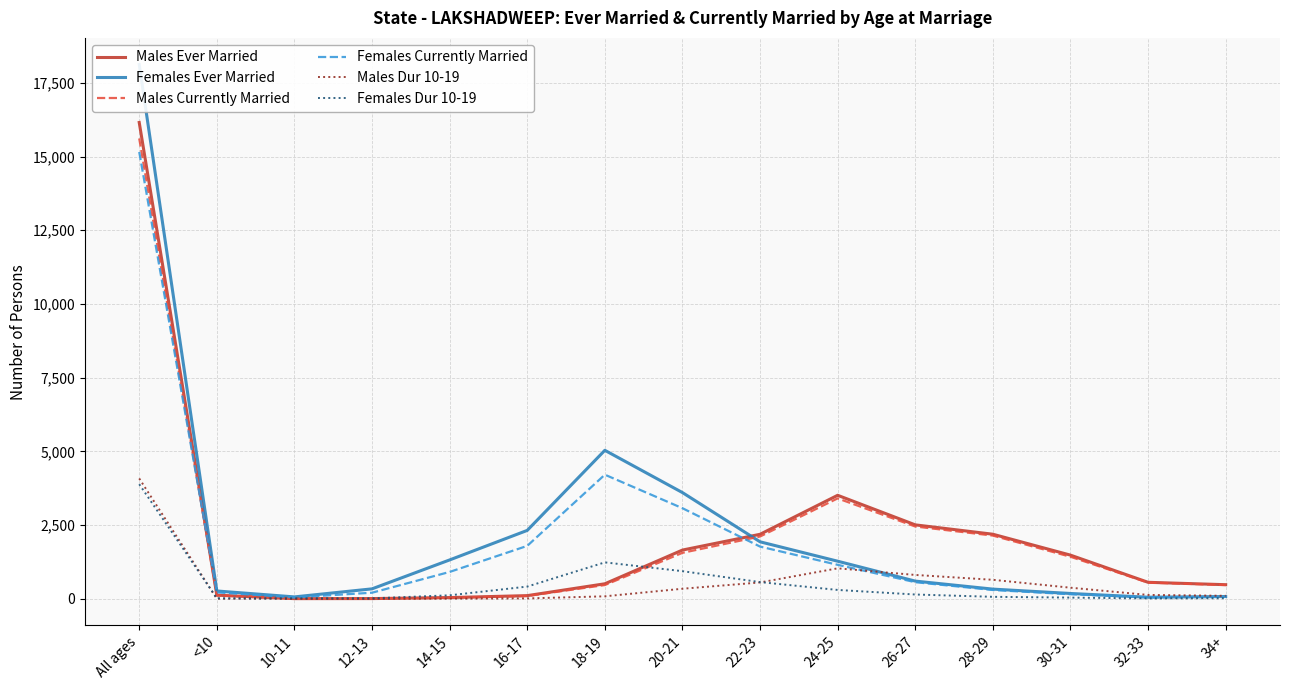

Between which two adjacent categories do Females Dur 10-19 and Males Currently Married first intersect?

<10 and 10-11